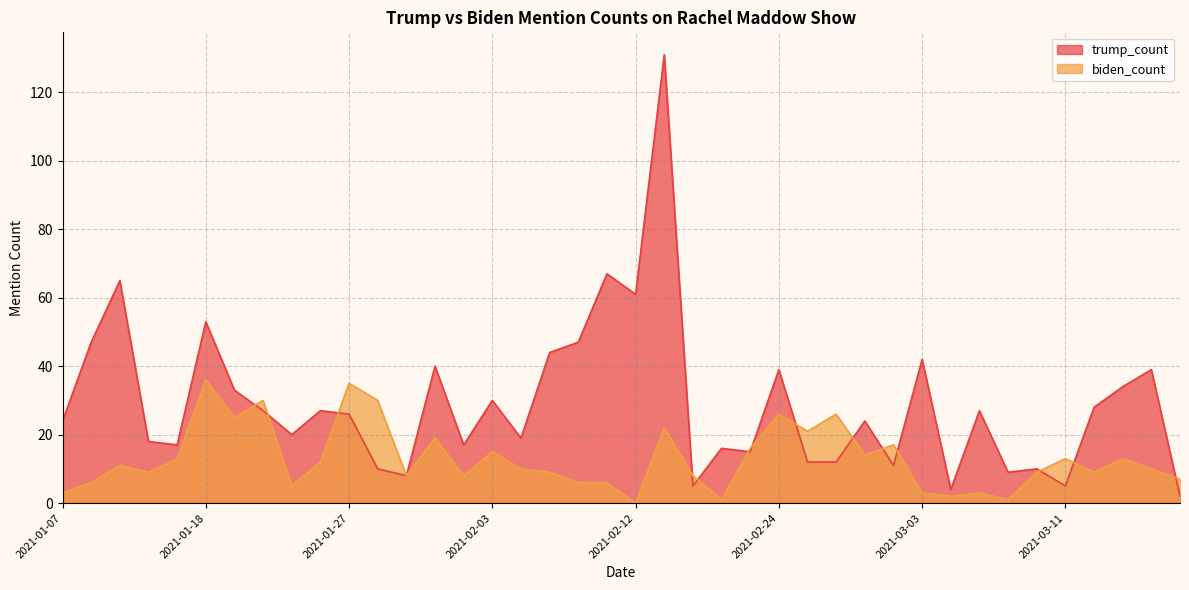

Count the number of categories in the chart.

40